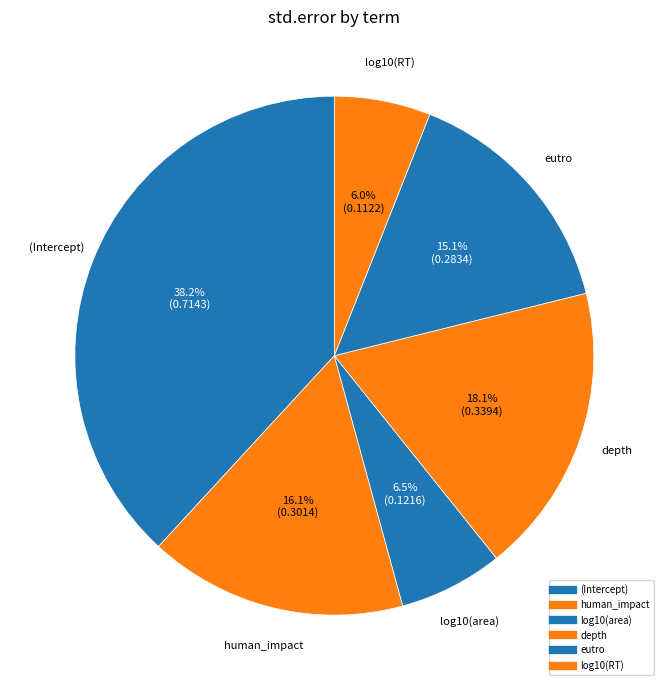

How many segments does this pie chart have?

6